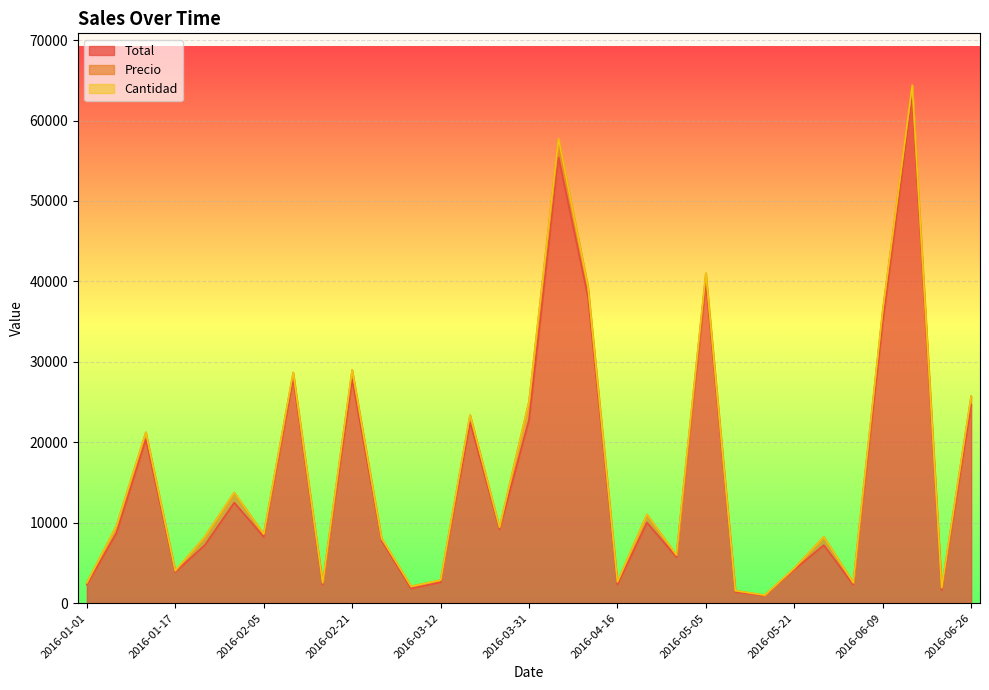

What is the value of the Total point at the 30th from the left?

1595